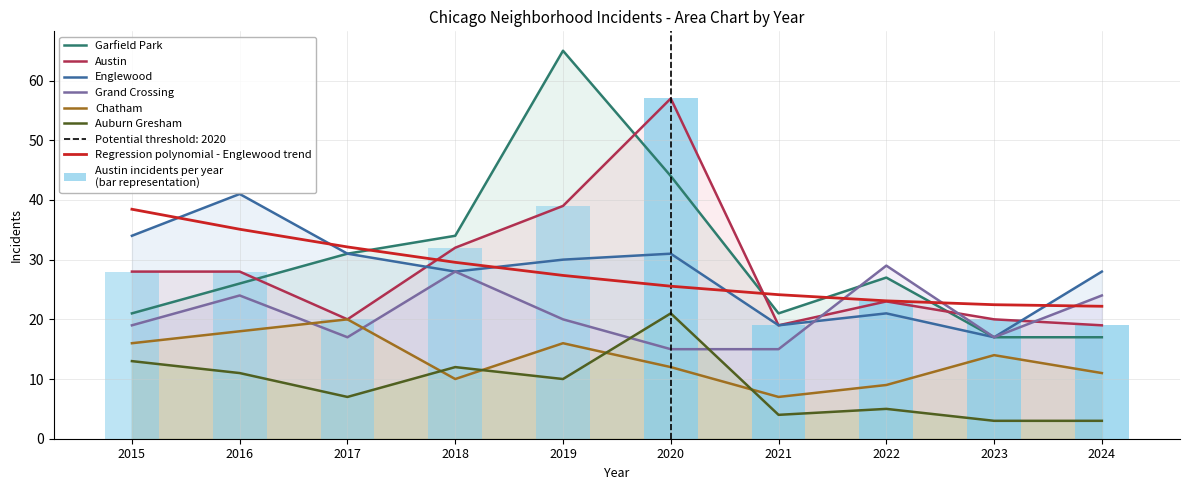

Rank the categories by Auburn Gresham value from highest to lowest.

2020, 2015, 2018, 2016, 2019, 2017, 2022, 2021, 2023, 2024